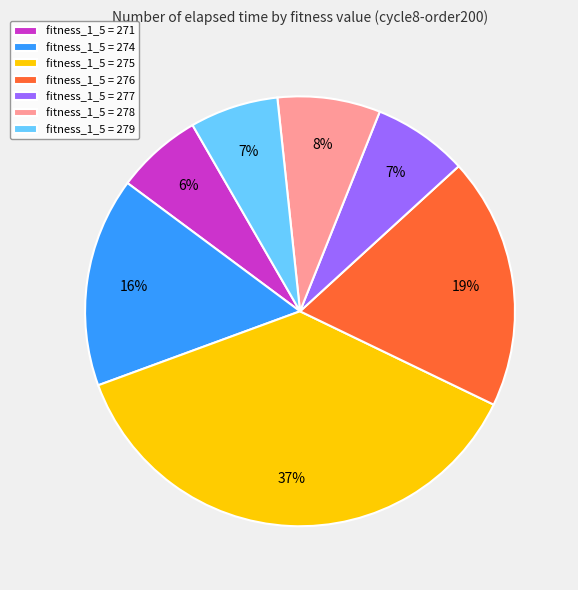

Which has a higher value, fitness_1_5 = 278 or fitness_1_5 = 274?

fitness_1_5 = 274